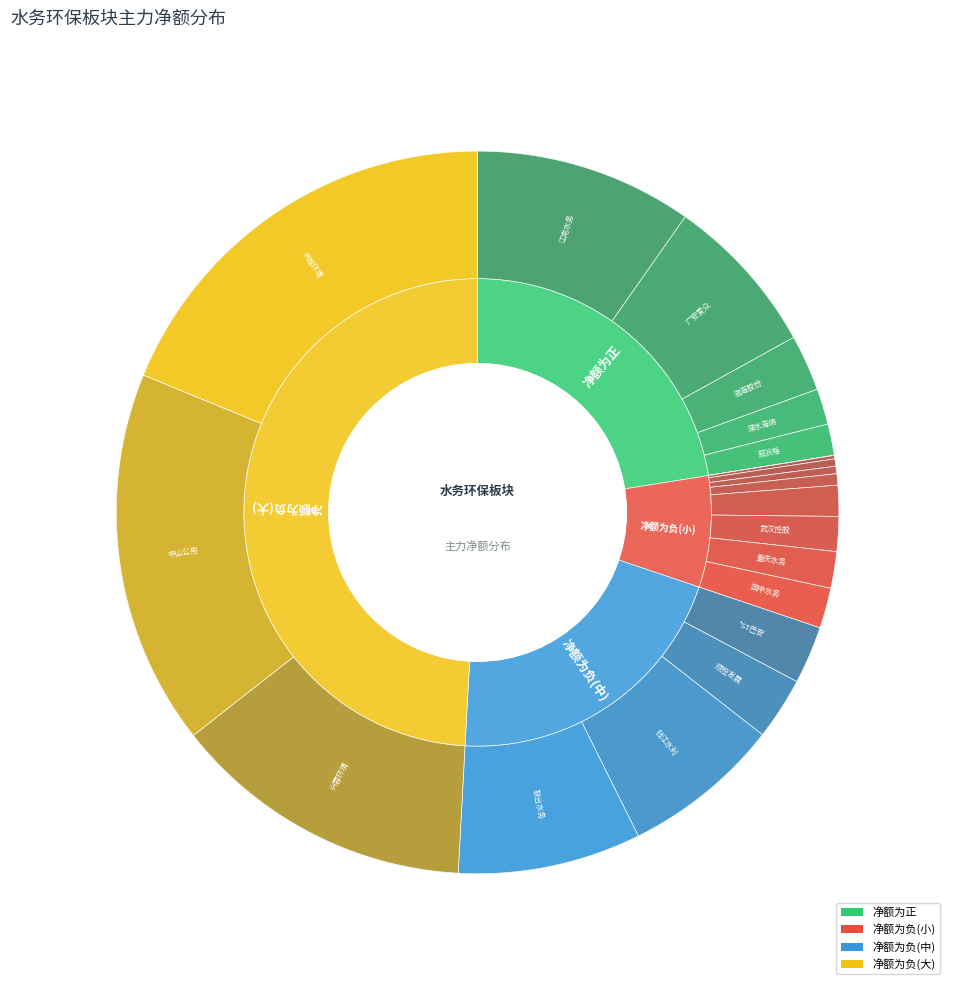

To the nearest percent, what is the difference between the largest and smallest slice percentages?

50%